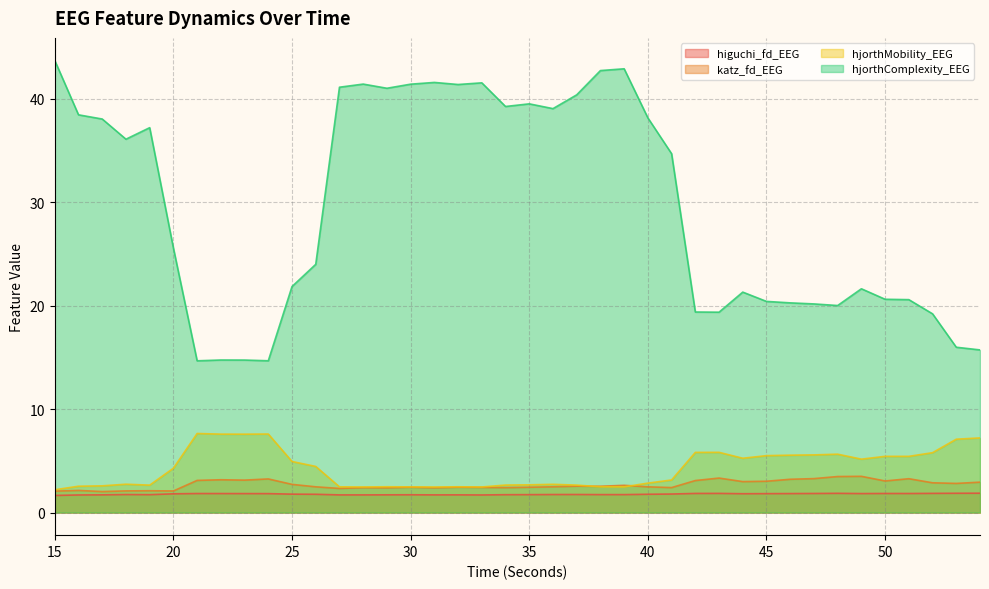

Where is the first local minimum for hjorthMobility_EEG?

19